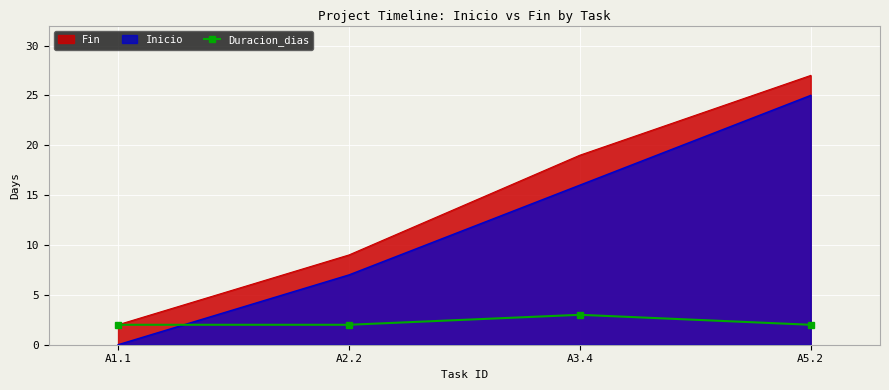

What is the smallest value displayed?

0